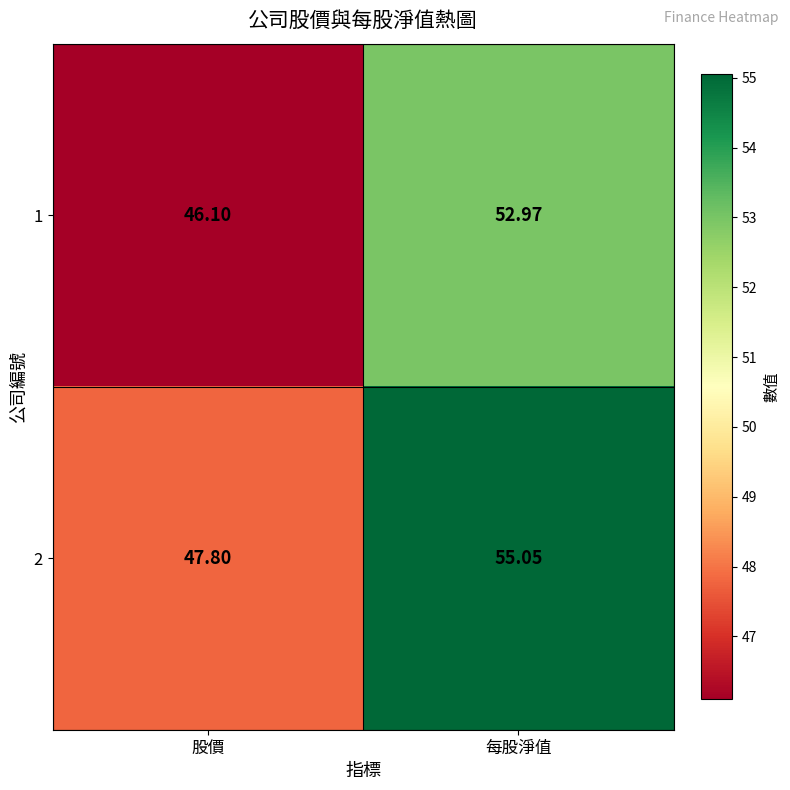

Which label corresponds to the largest value in the chart?

每股淨值